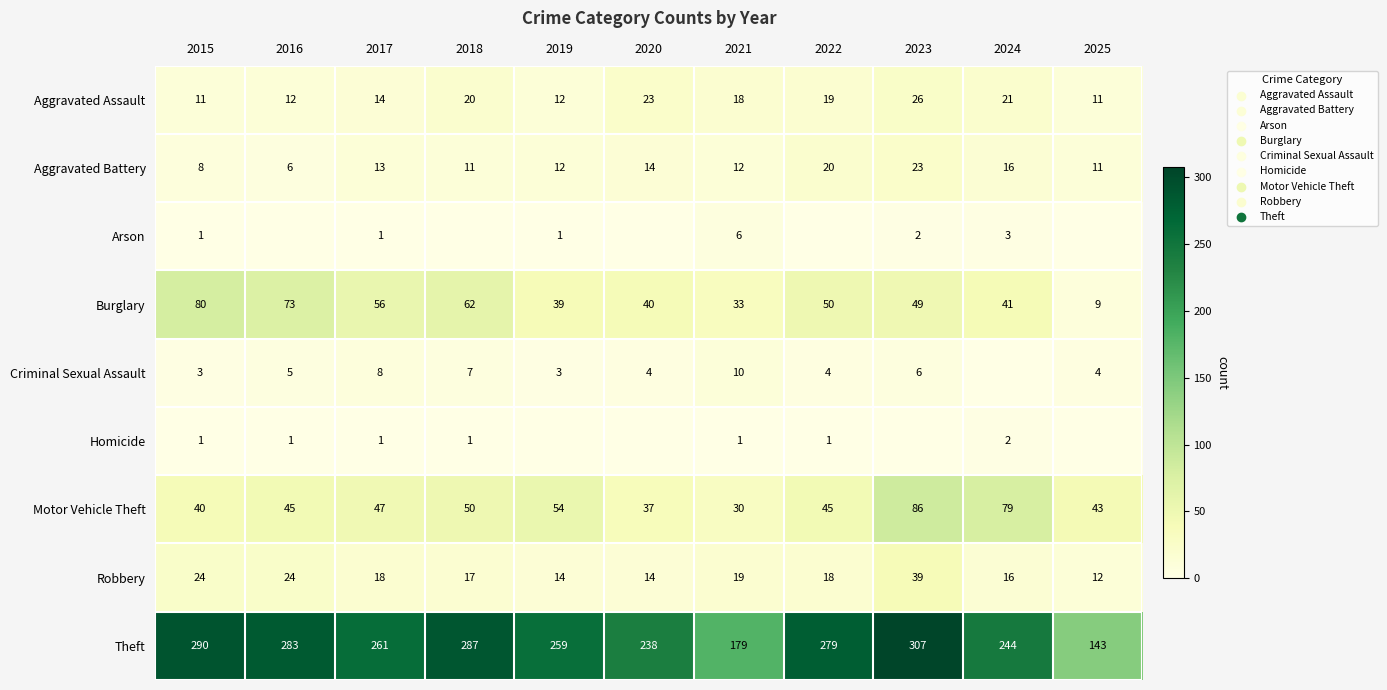

What is the total value across all series at 2019?

394